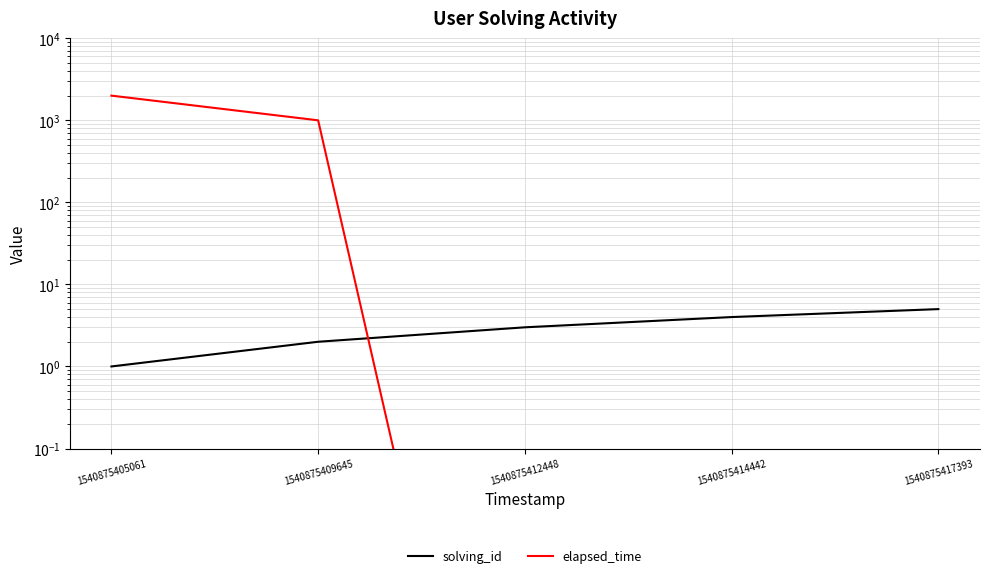

Does the chart have visible grid lines?

Yes